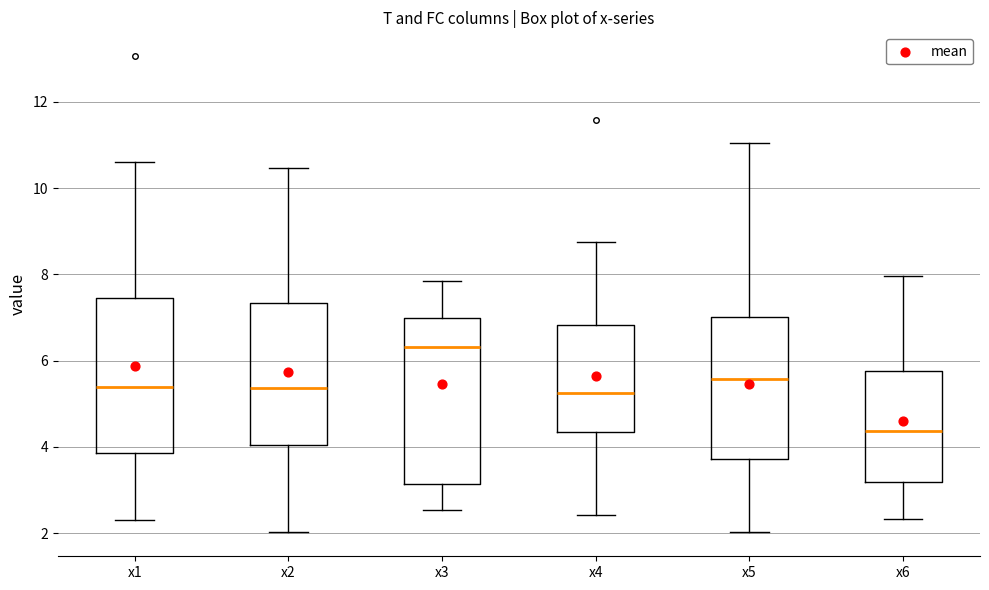

Which box's median line is the lowest?

x6